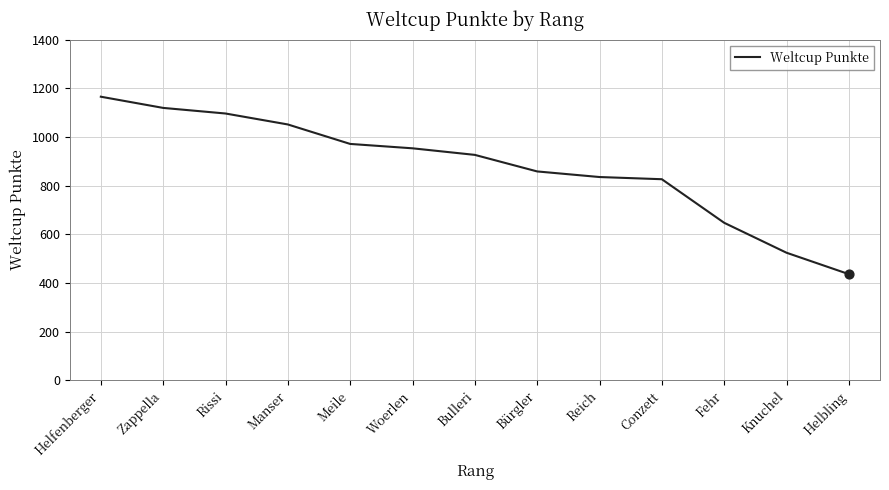

Which has a higher value, Manser or Conzett?

Manser